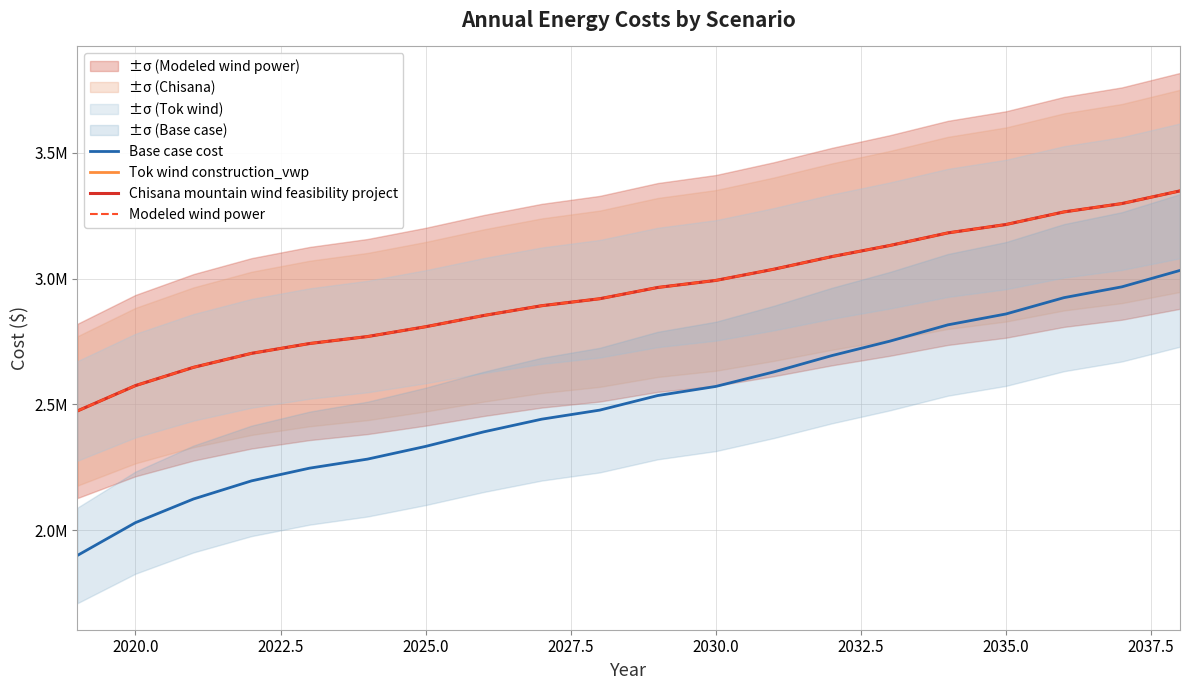

How many data points in Modeled wind power are less than 2964674?

10